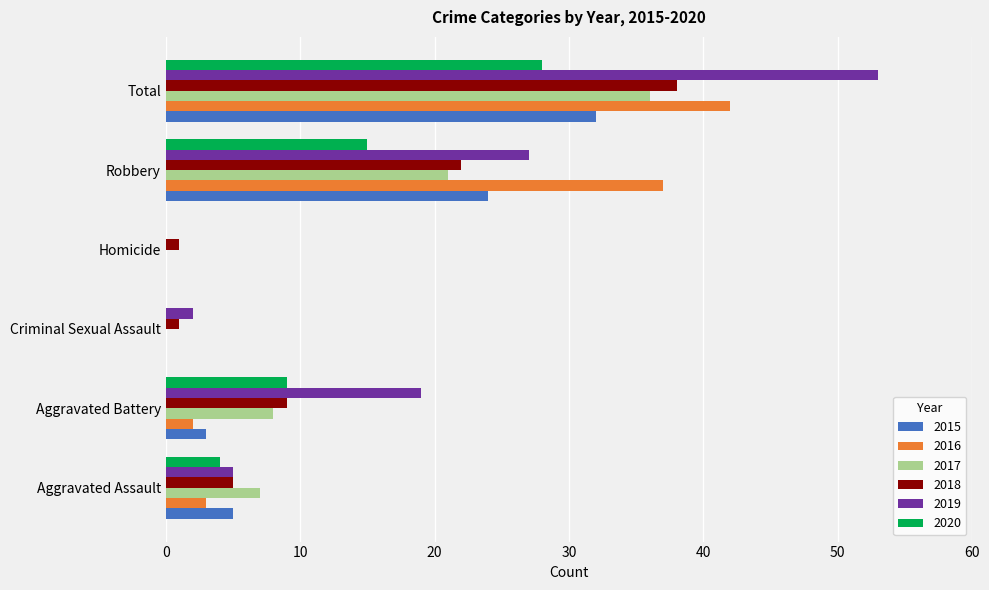

Is the value of 2020 at Robbery greater than the value of 2017 at Robbery?

No